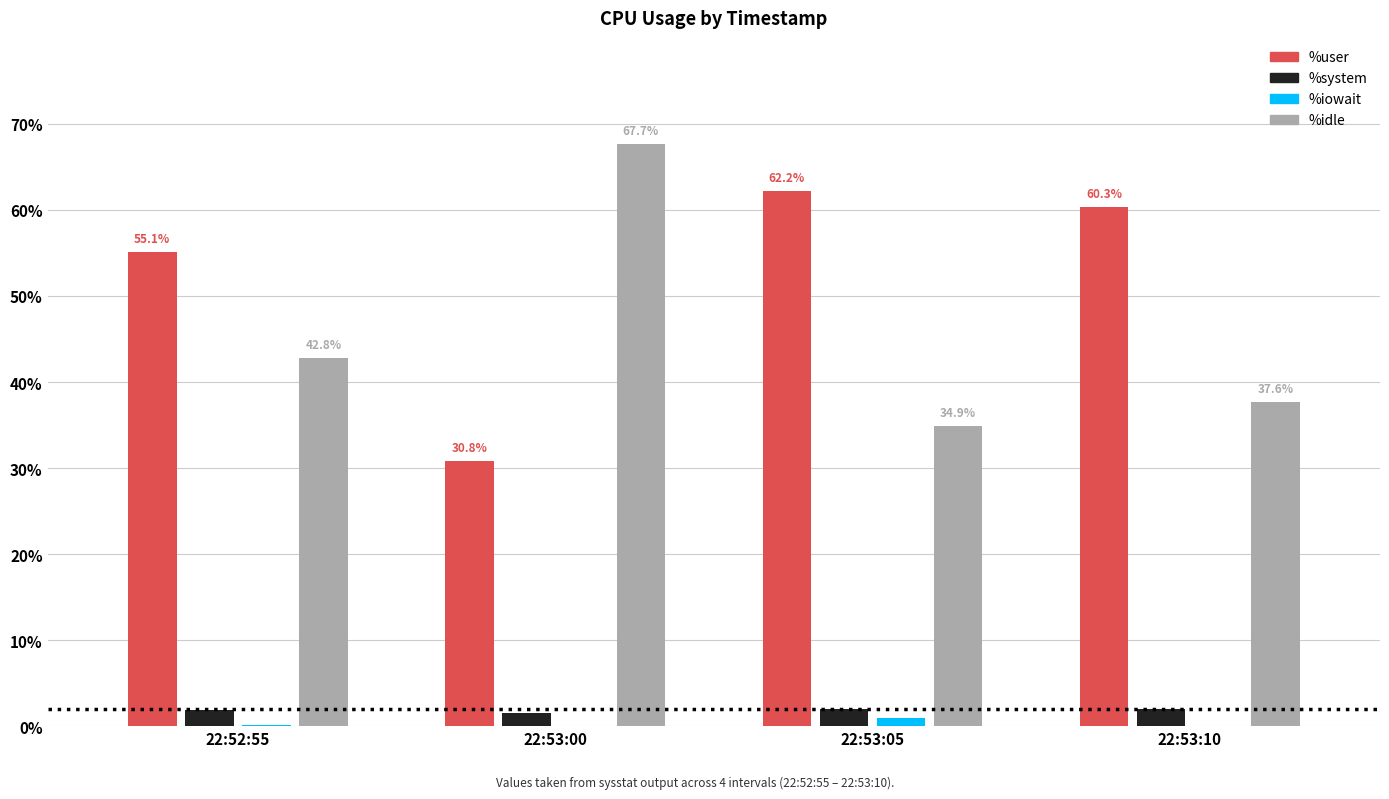

Which series changed the most between 22:53:00 and 22:53:10?

%idle